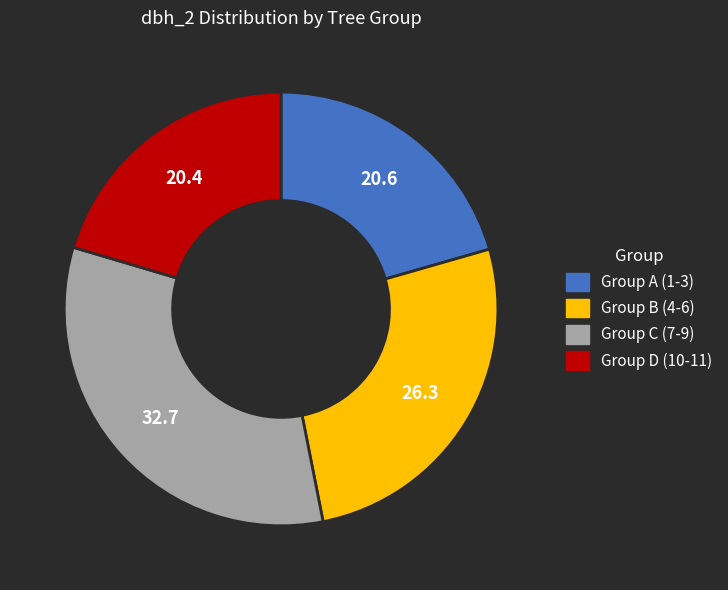

Does any single category account for the majority?

No